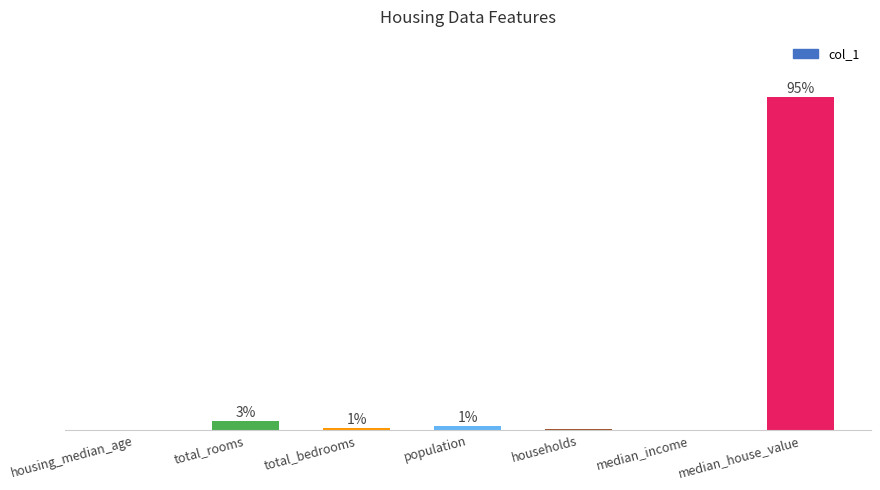

How many bars are there in total?

7